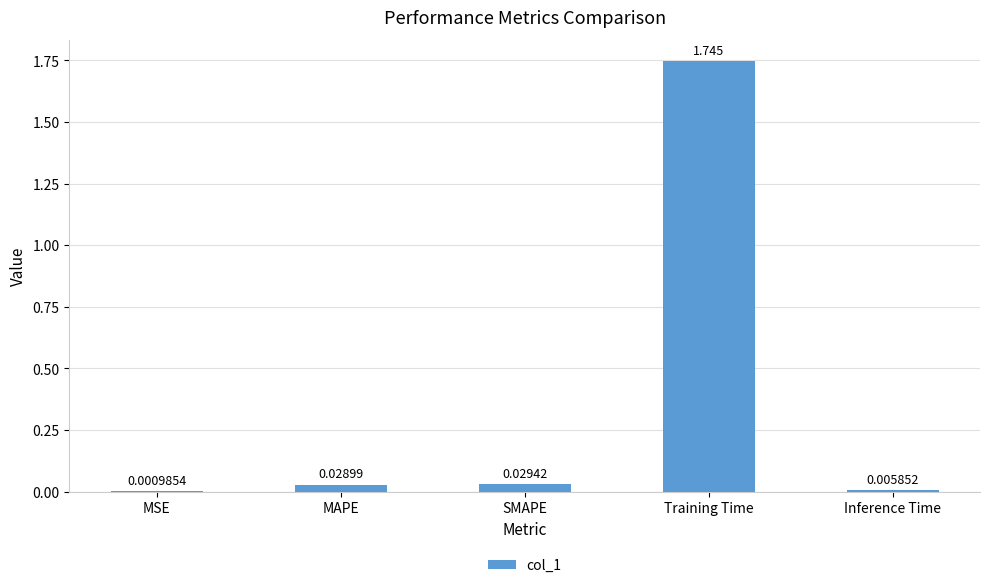

Where is the data nearest to the value 0?

MSE